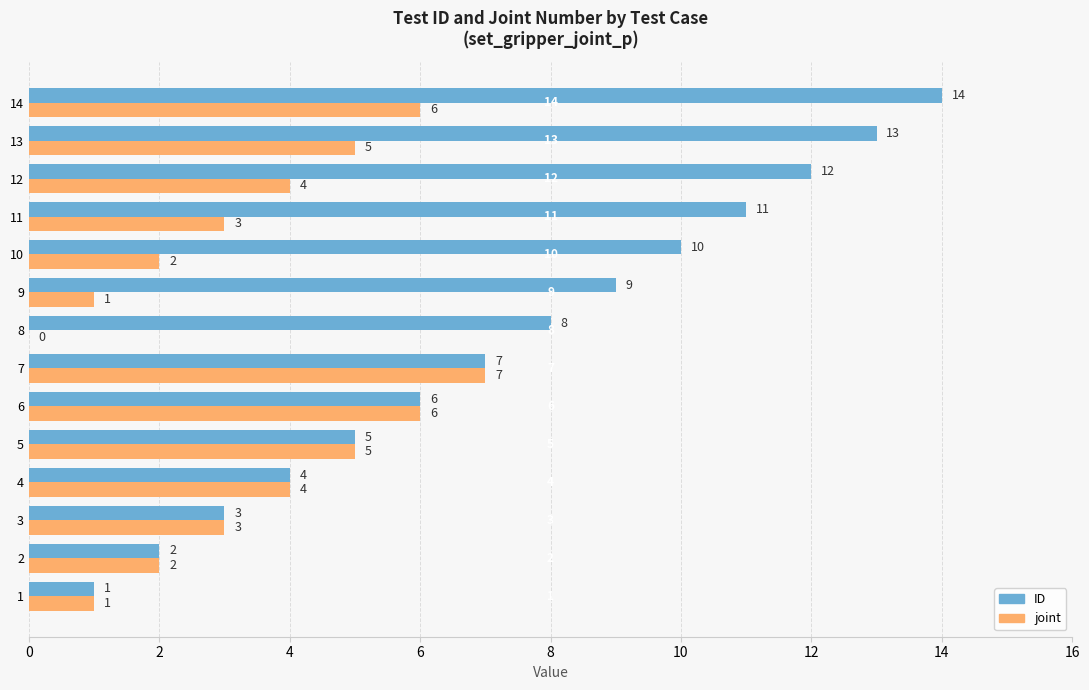

At which category is the sum across all series the highest?

14